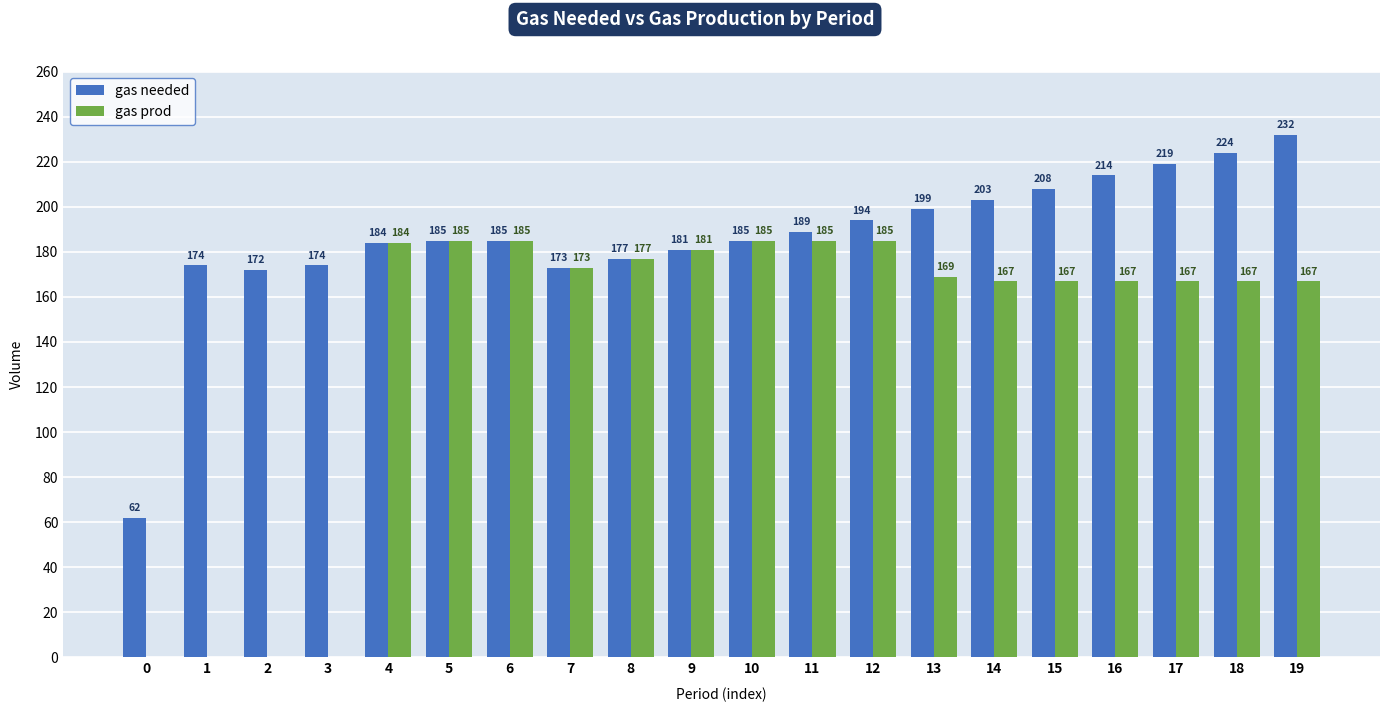

What is the maximum value for gas prod?

185